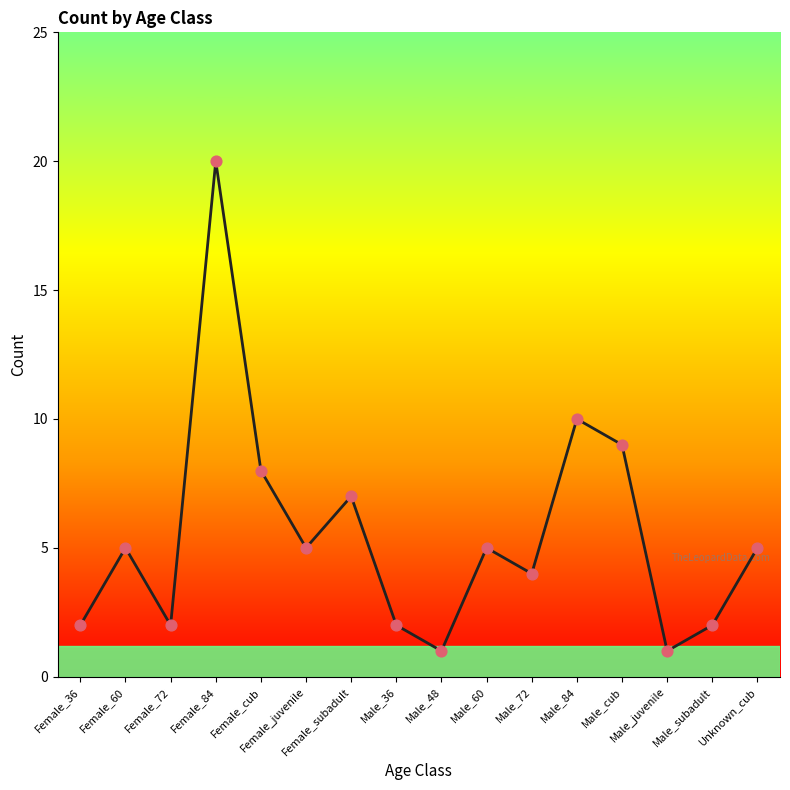

What is the change in value from Male_72 to Male_cub?

+5